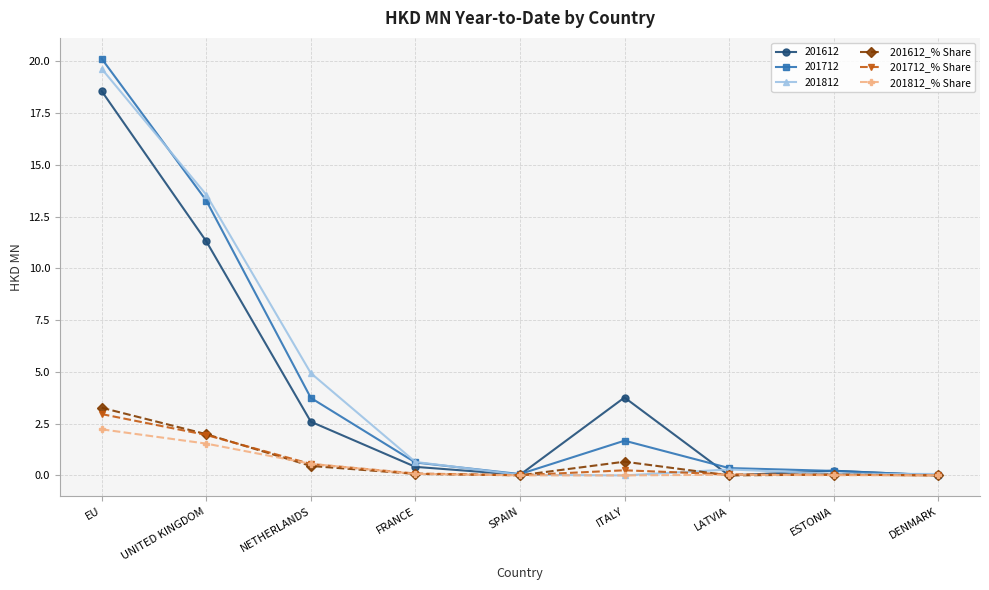

Is the value of 201612 at LATVIA greater than the value of 201712_% Share at UNITED KINGDOM?

No